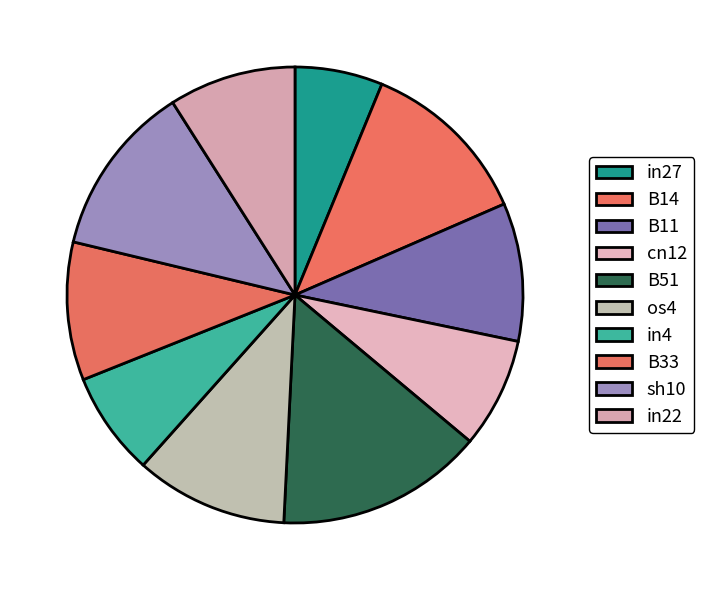

To the nearest percent, what portion does B51 represent?

15%